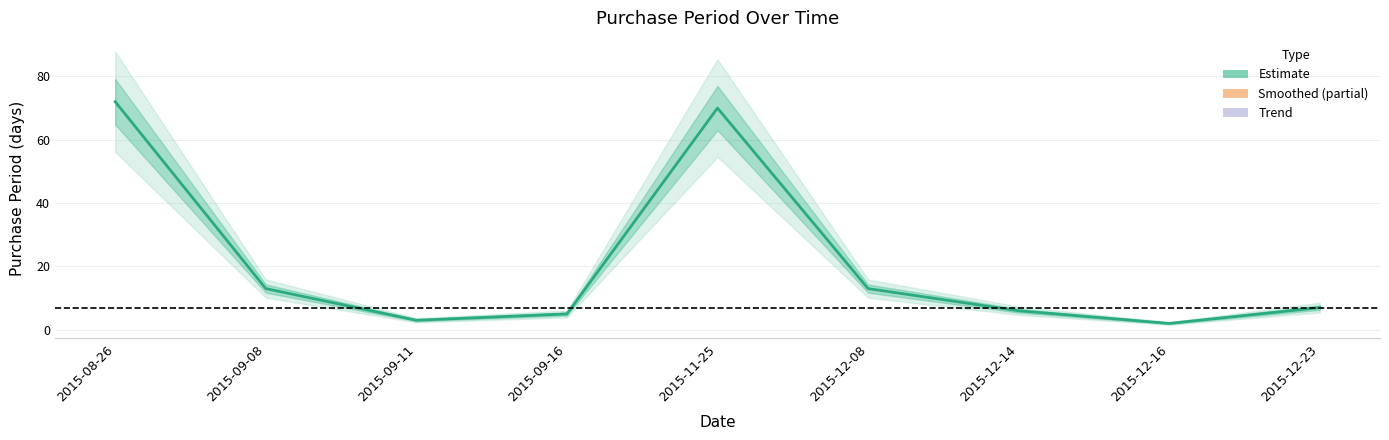

How many data points does each series have?

9